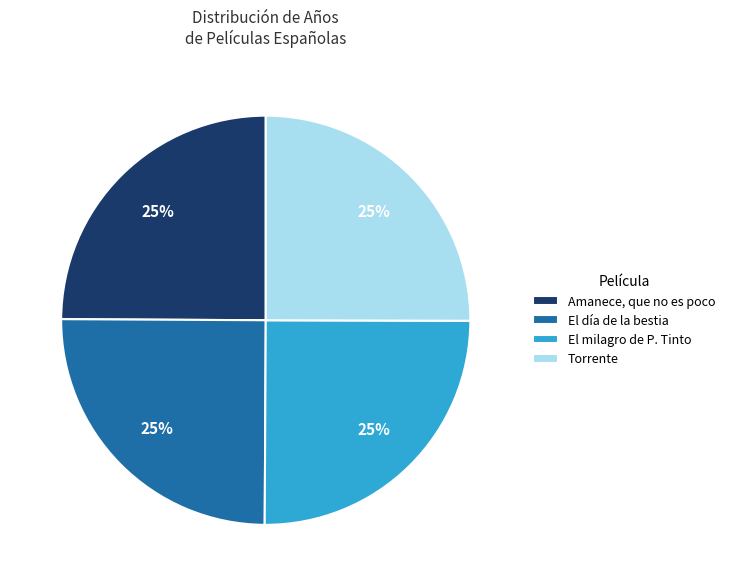

True or false: Amanece, que no es poco accounts for 25% of the total.

True